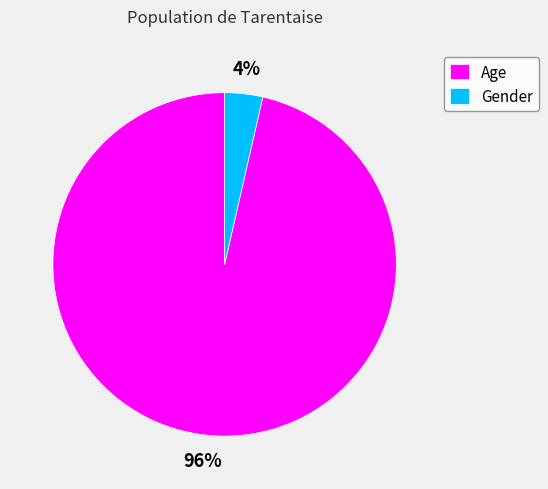

Which slice is the largest?

Age